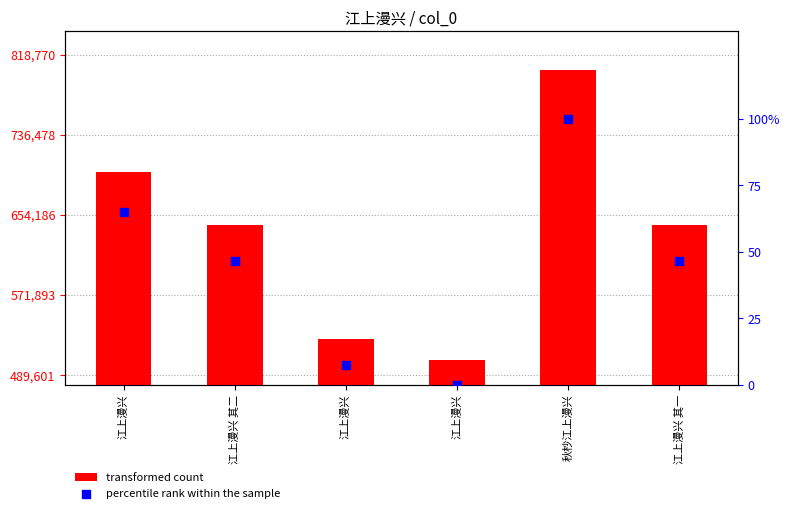

Which series contains the highest Y value?

col_0